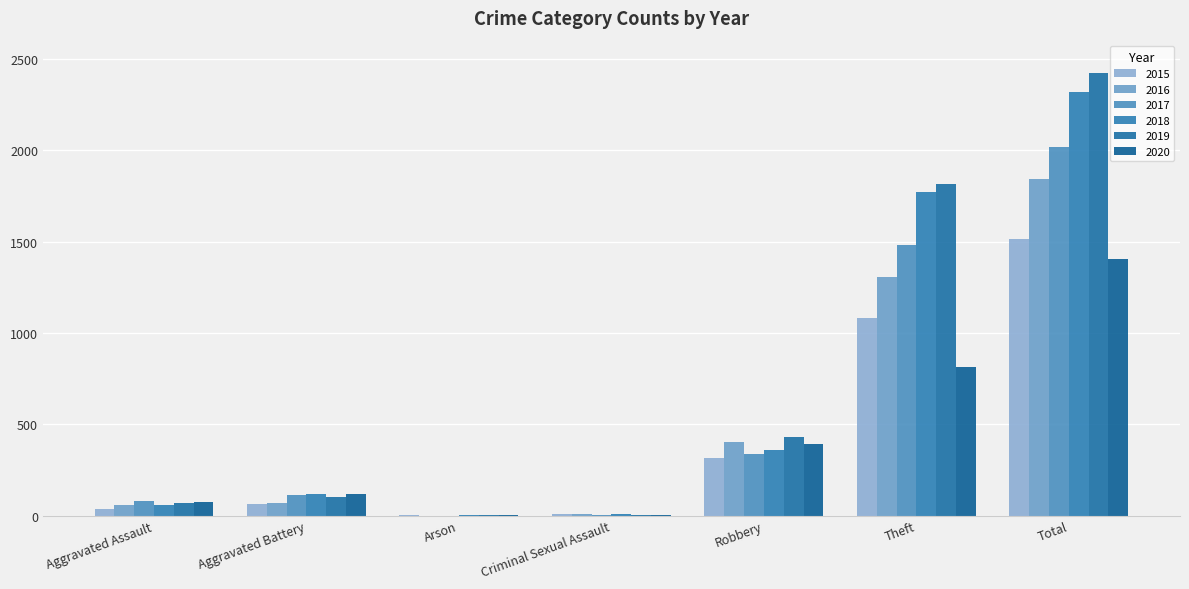

Is it true that 2018 equals 1 at Arson?

True